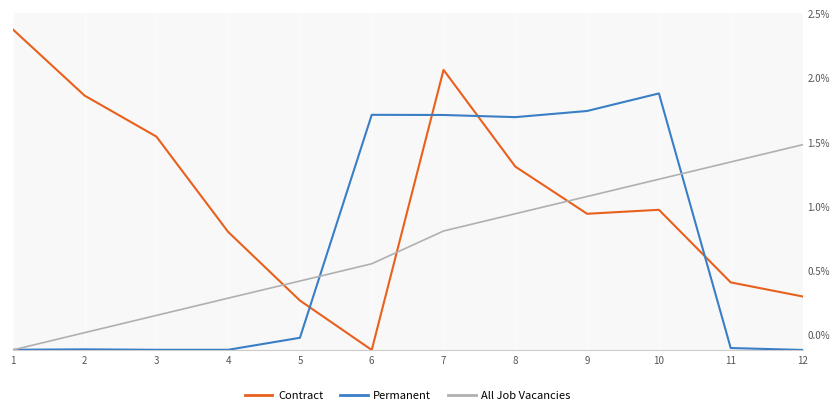

How many values in Permanent are above zero?

11